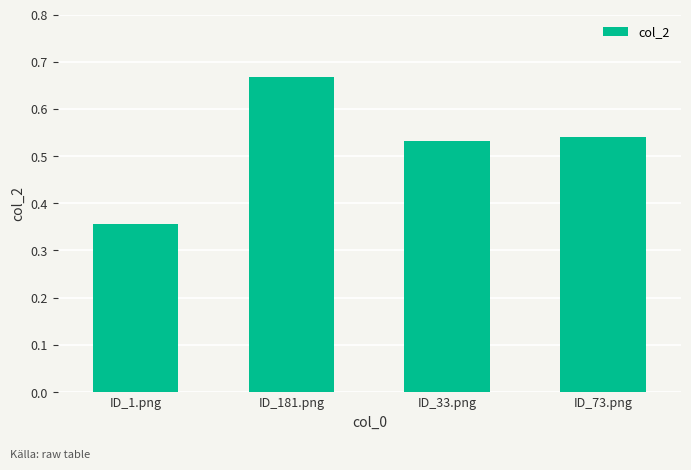

Rank the categories by value from lowest to highest.

ID_1.png, ID_33.png, ID_73.png, ID_181.png